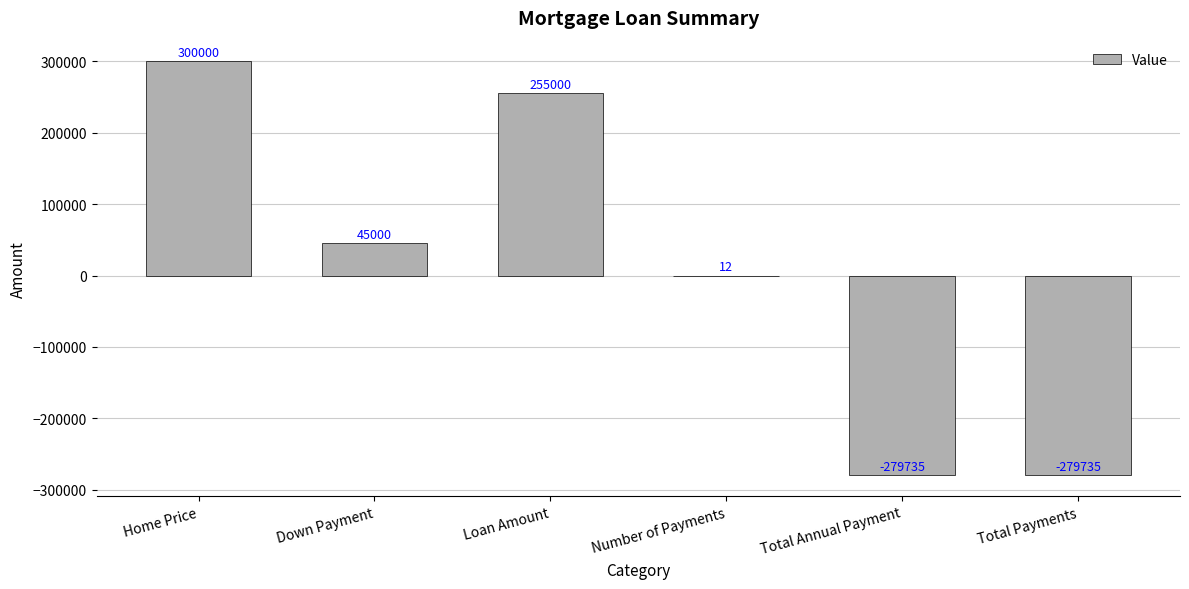

How many distinct data groups are displayed?

1